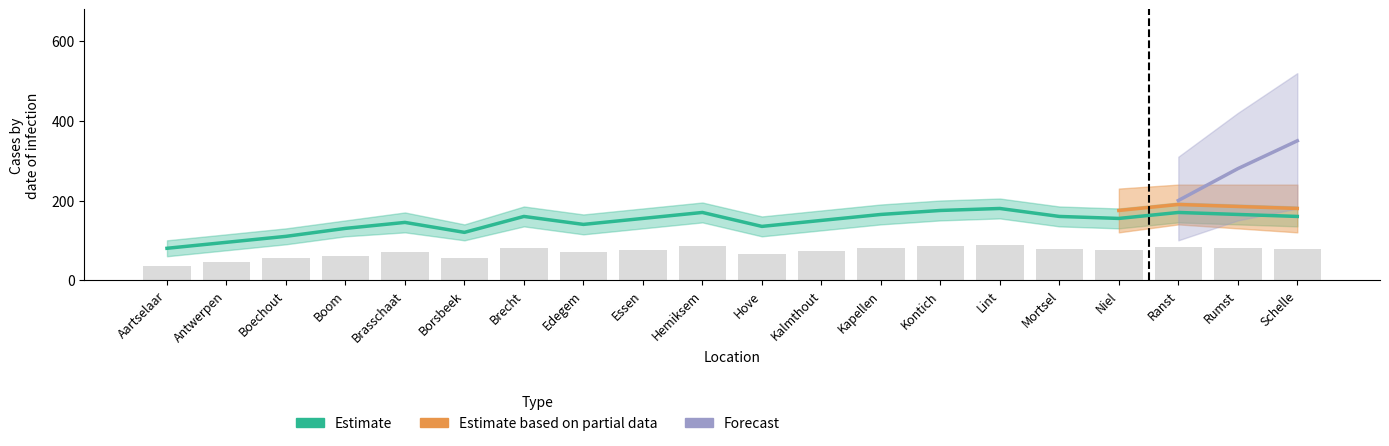

What position from the right is Aartselaar?

20